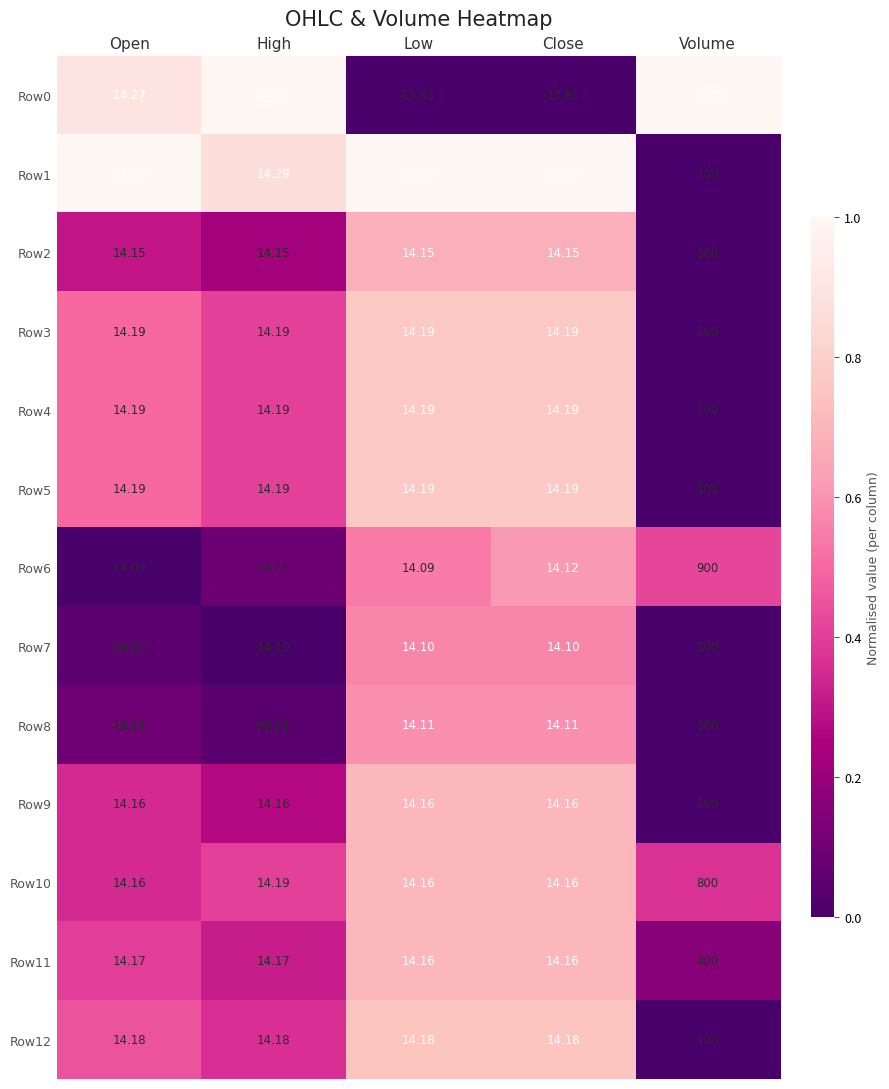

Which series has the largest range (max minus min)?

Row0